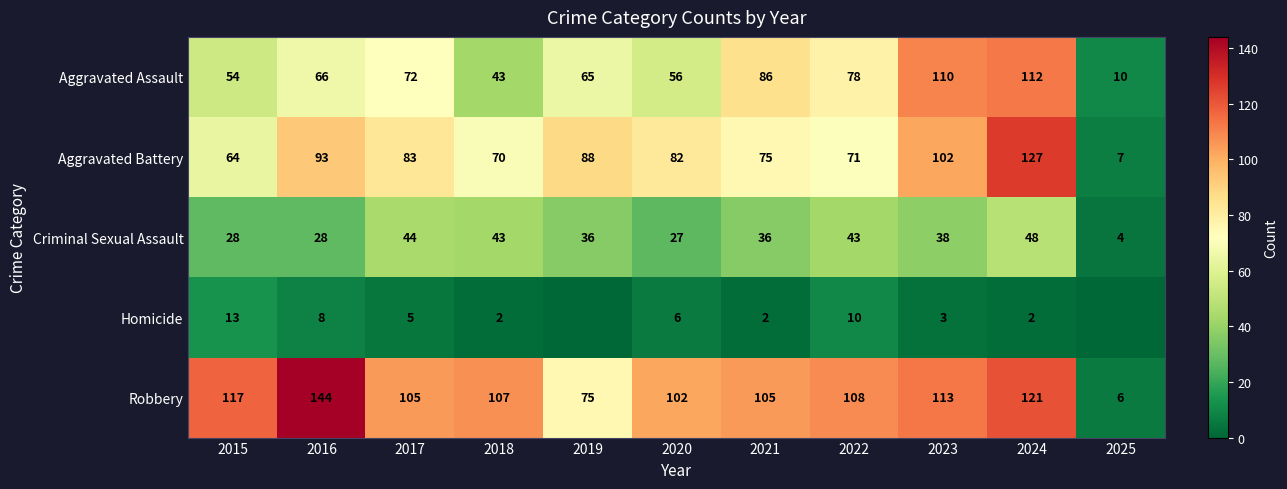

What is the difference between the highest and lowest values at 2020?

96